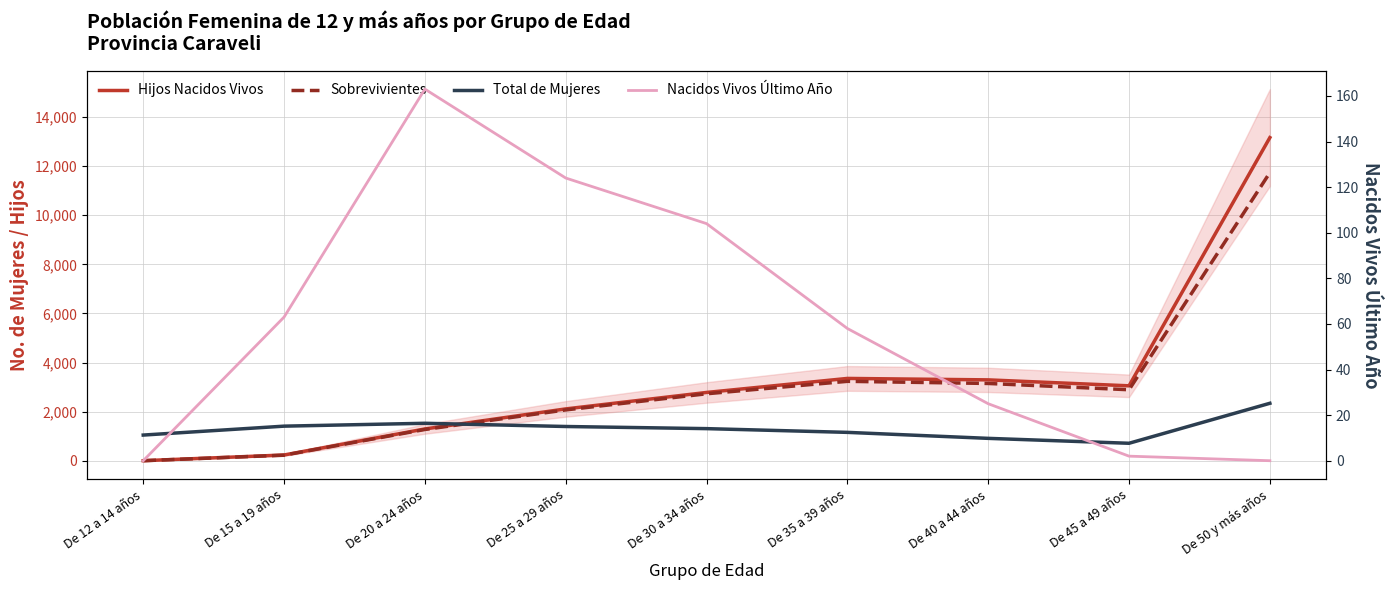

What is the greatest value displayed?

13159